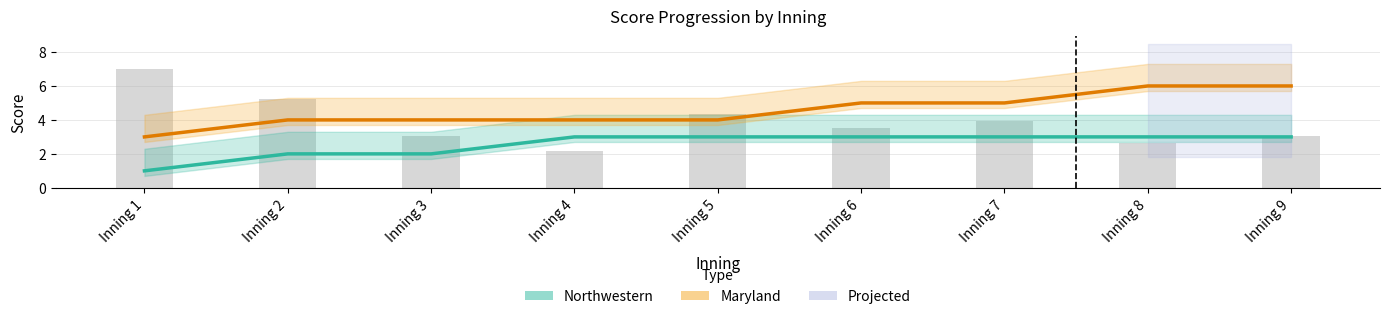

What is the sum of the Maryland Score values at Inning 4 and Inning 5?

8